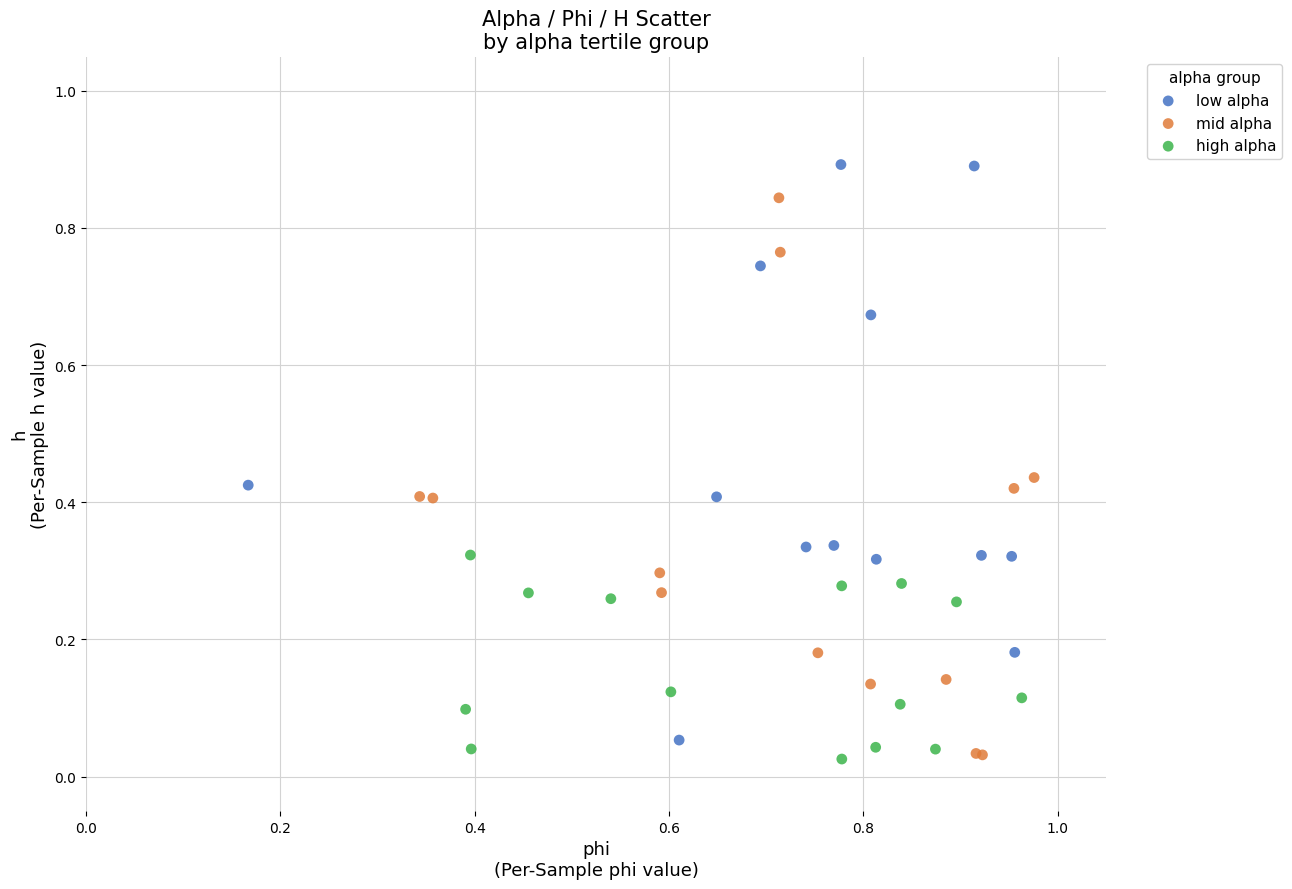

Which series contains the highest Y value?

low alpha